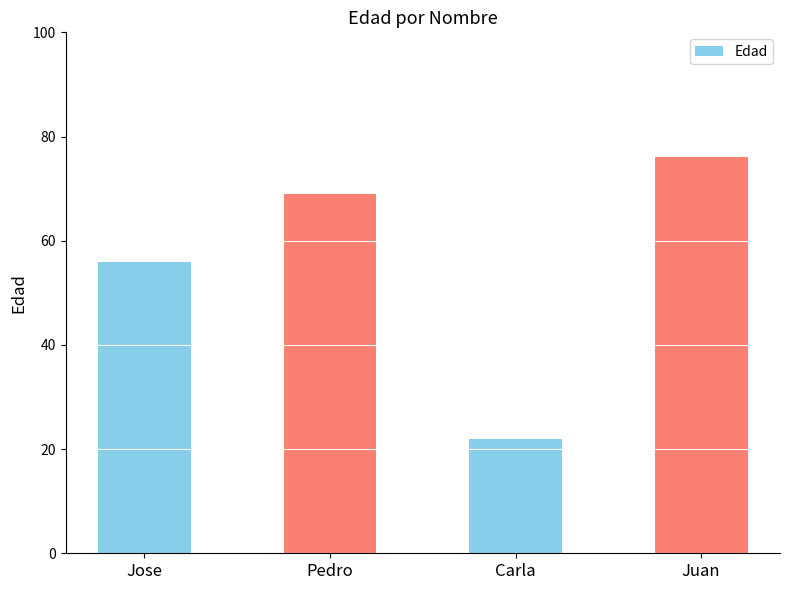

Count the number of data series in this chart.

1